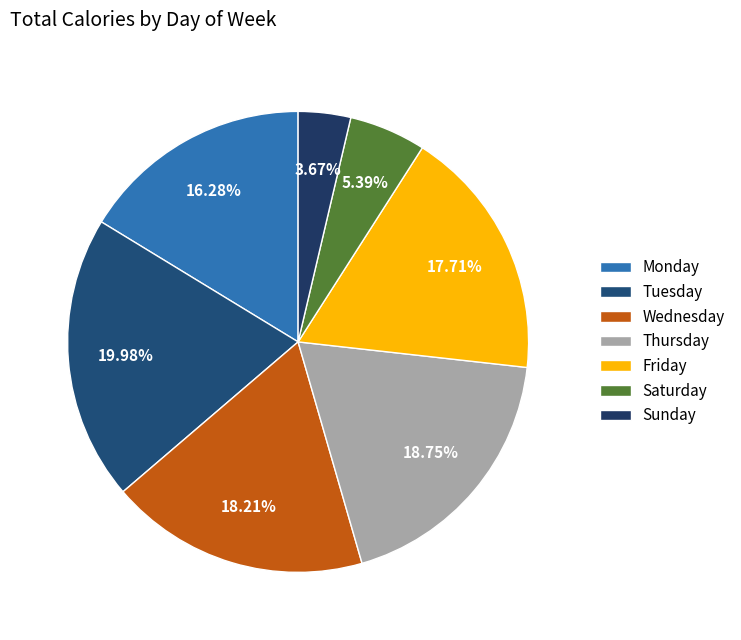

Count the number of slices in the pie.

7